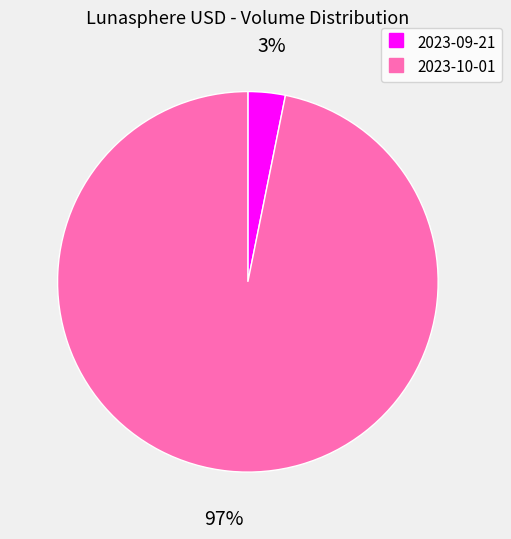

True or false: 2023-09-21 accounts for 9% of the total.

False